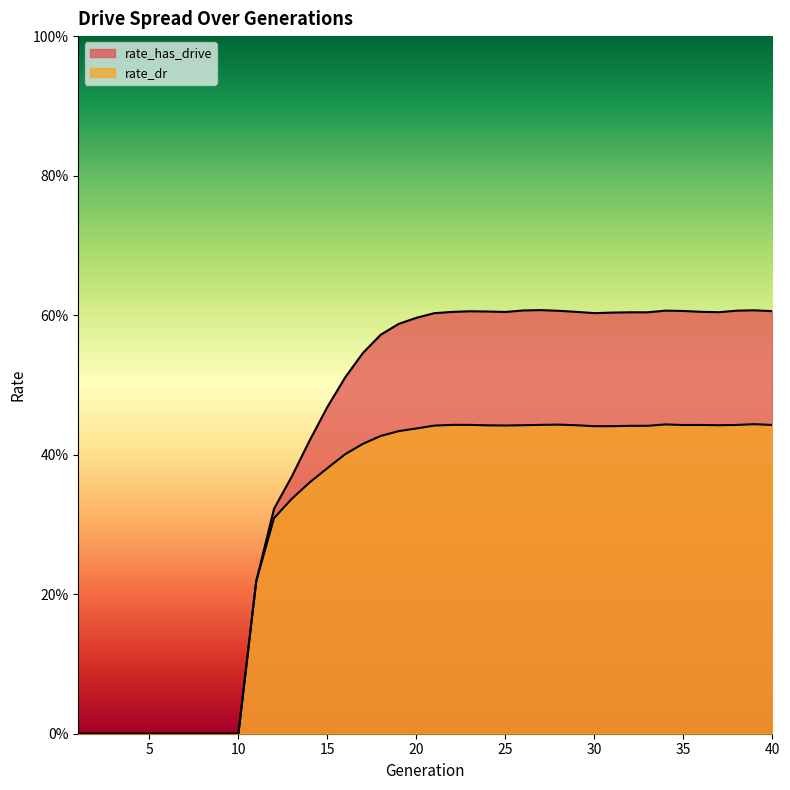

True or false: rate_dr and rate_has_drive cross at least once.

False